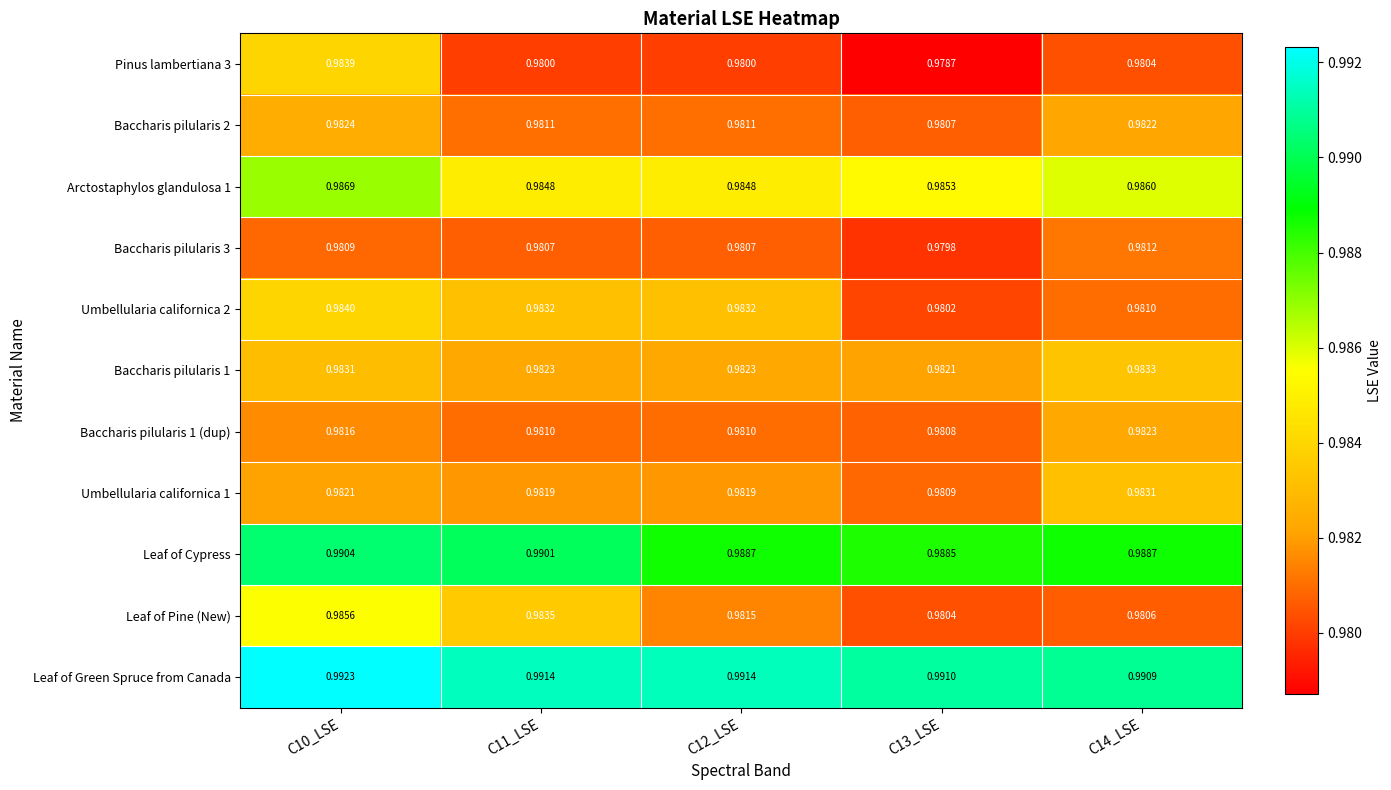

Which series changed the most between C10_LSE and C14_LSE?

Leaf of Pine (New)